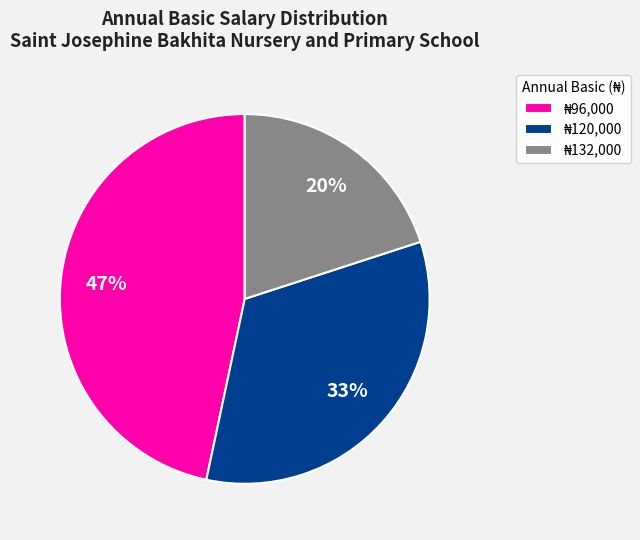

To the nearest percent, what is the difference between the largest and smallest slice percentages?

27%